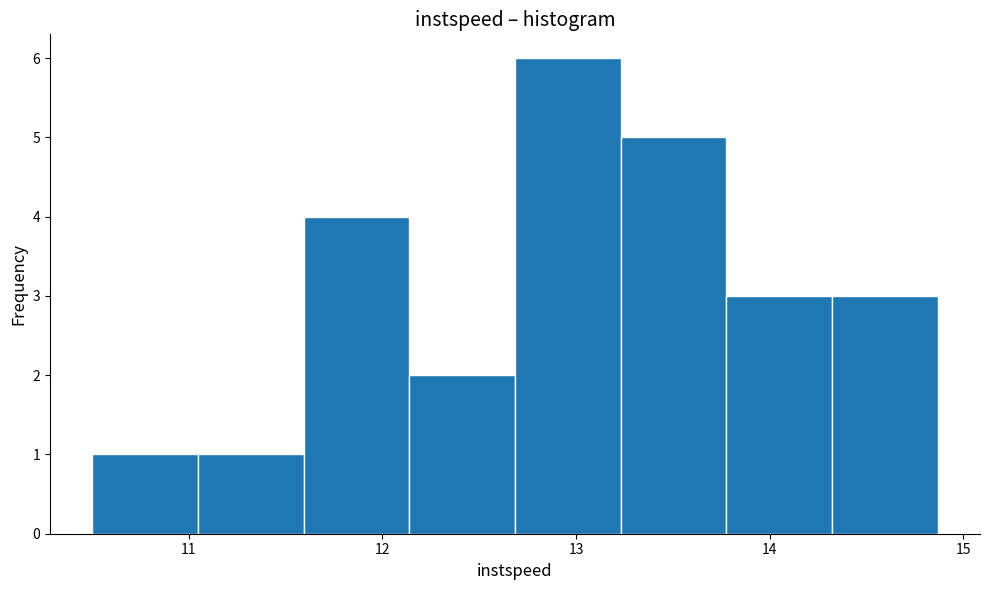

Which range on the x-axis has the tallest bar?

12.7 to 13.2